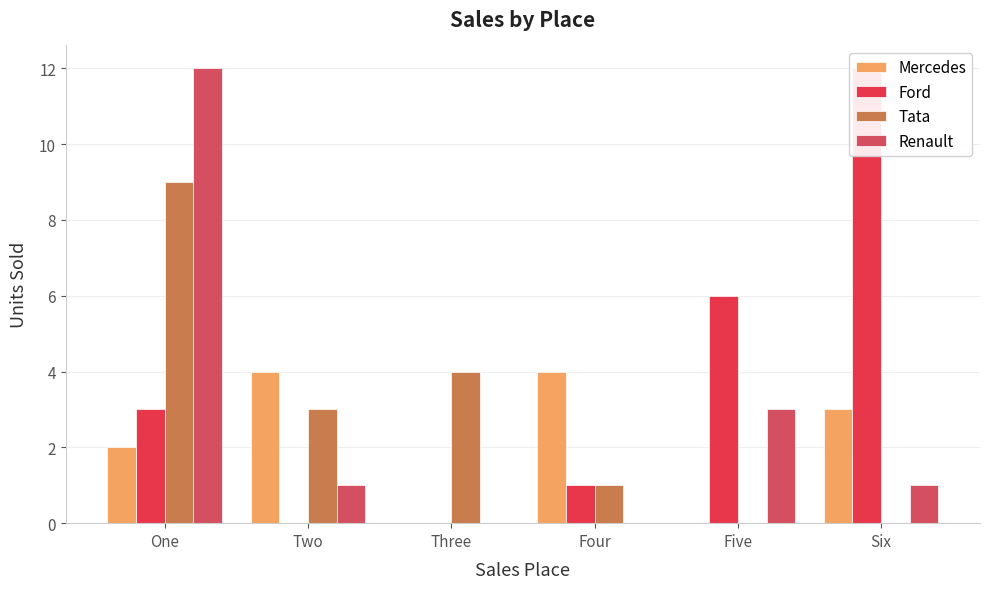

How many bars are there in each group?

4